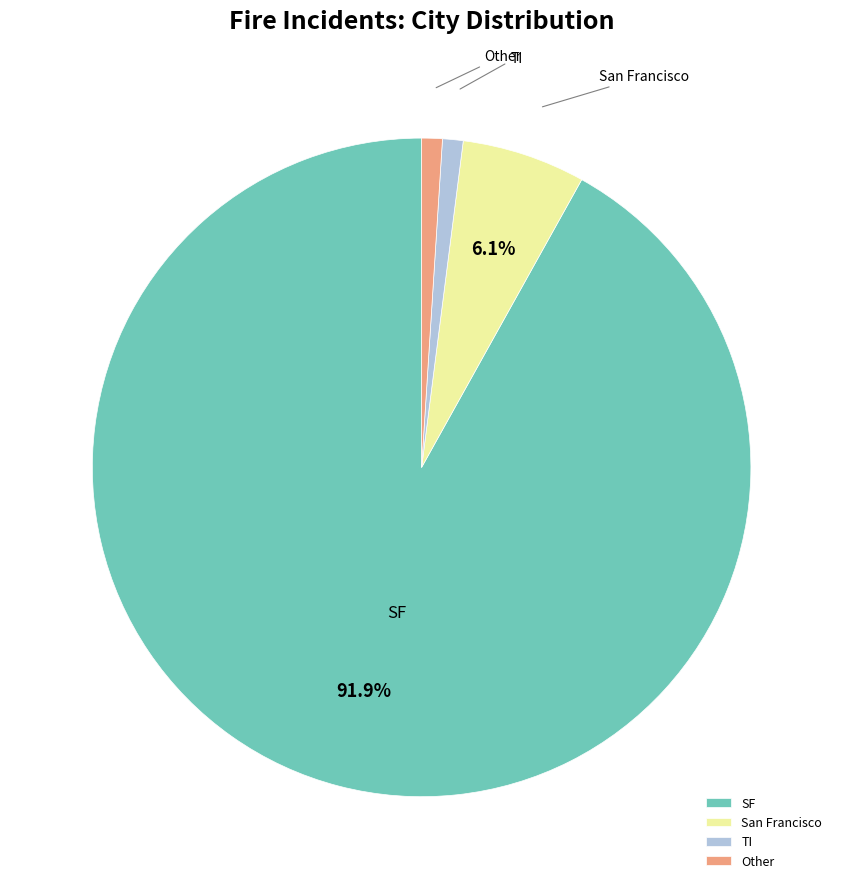

What percentage is the SF slice, to the nearest percent?

92%